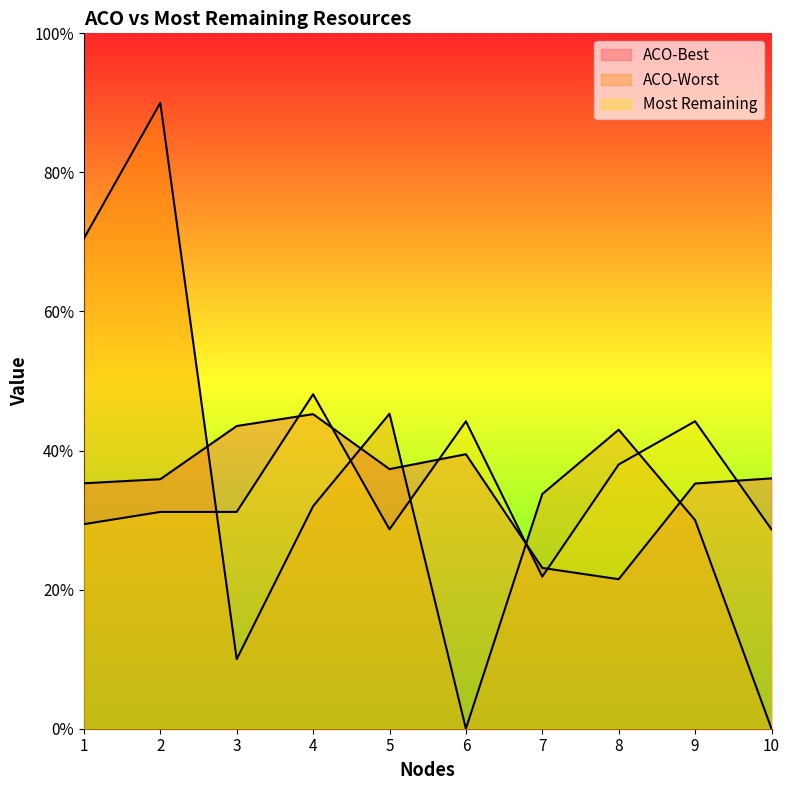

What are all the series names shown in the legend?

ACO-Best, ACO-Worst, Most Remaining